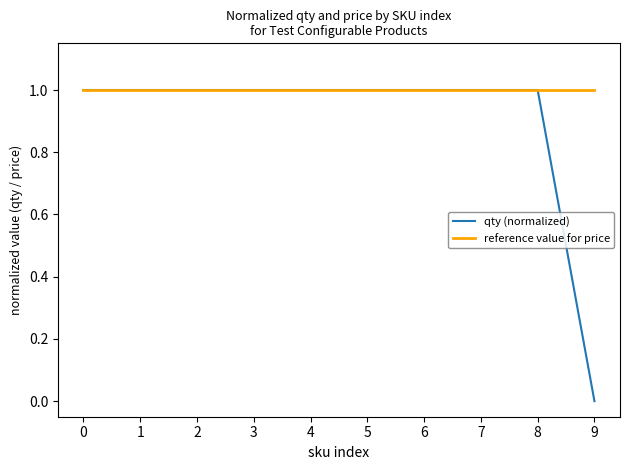

Which series has the largest range (max minus min)?

qty (normalized)